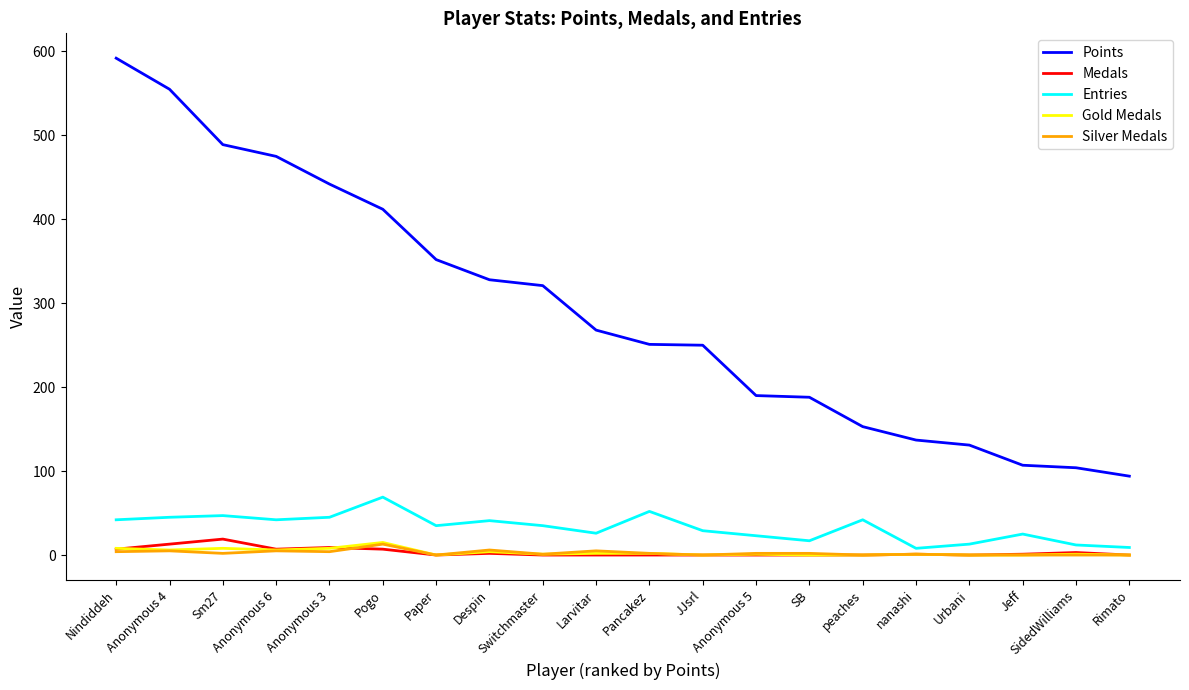

True or false: Points has more than 2 points higher than both neighbors.

False